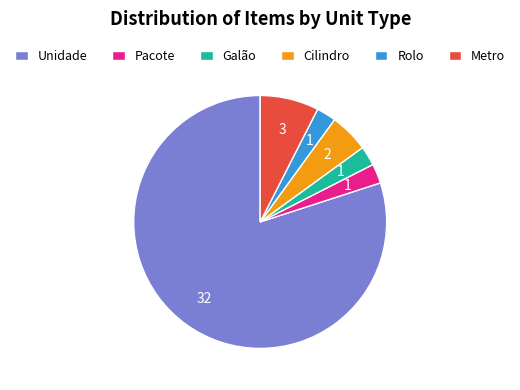

What is the majority slice?

Unidade